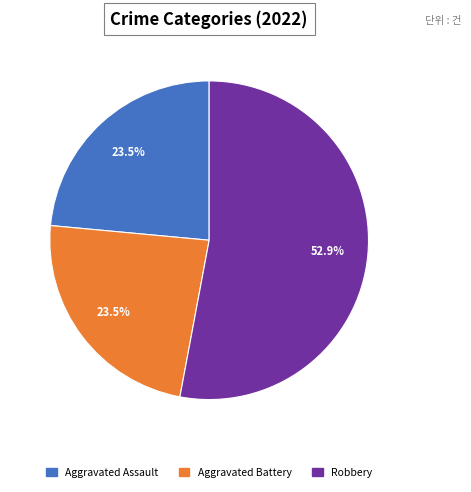

Which slice represents more than half of the pie?

Robbery